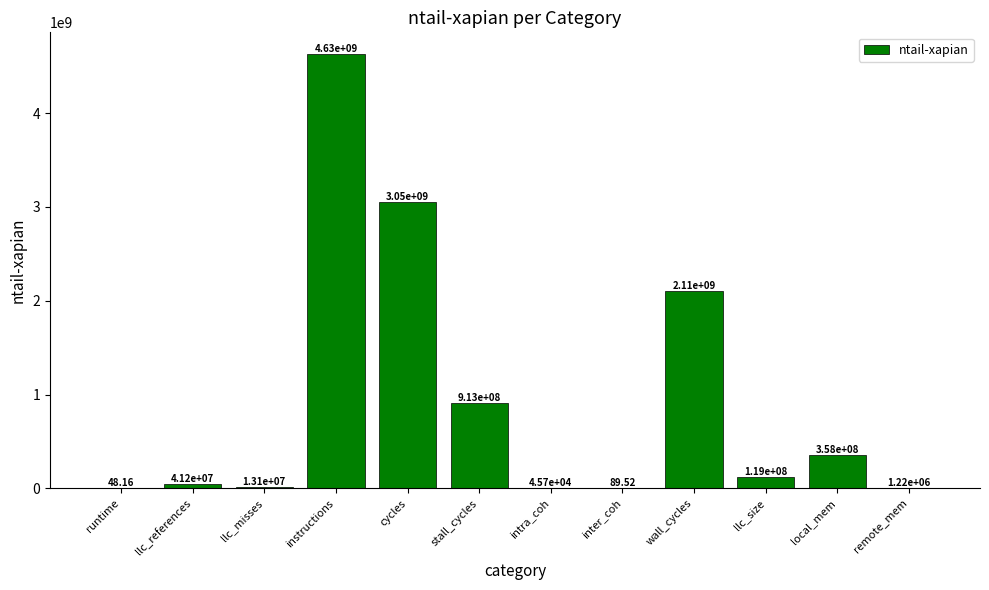

The value at wall_cycles is 3711516721.9. True or false?

False